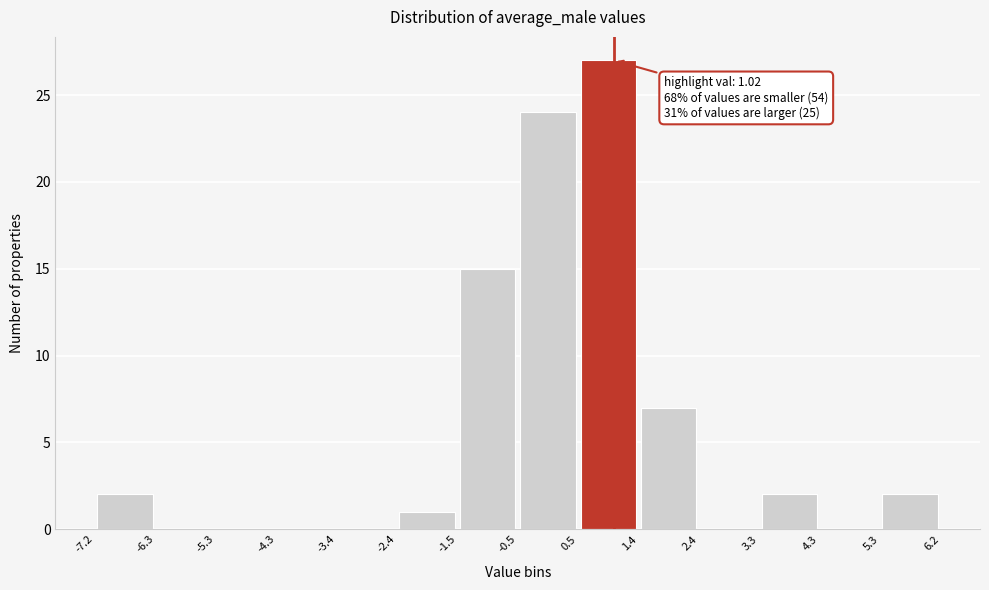

Which range on the x-axis has the tallest bar?

0.5 to 1.4